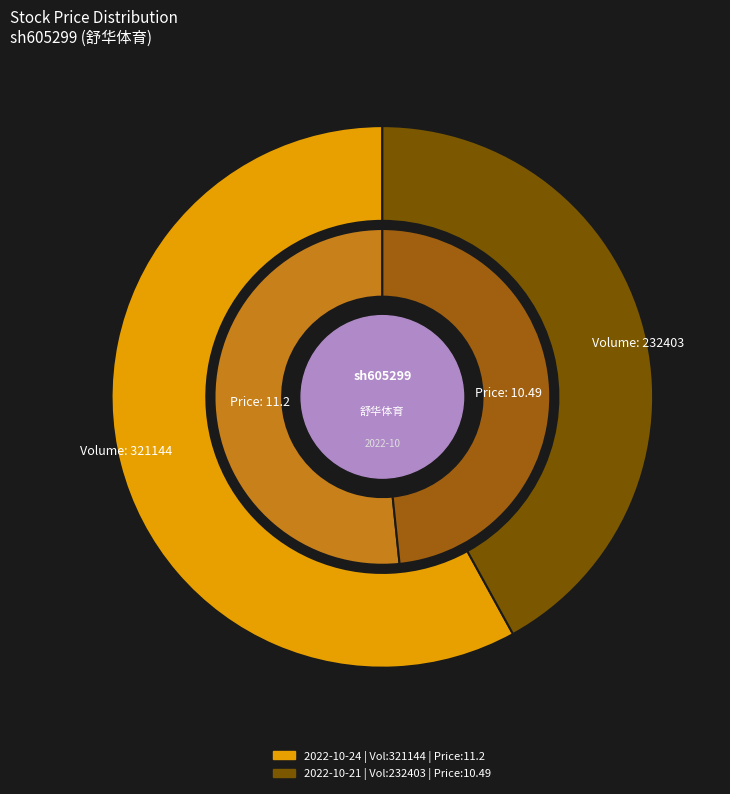

Count the number of slices in the pie.

2